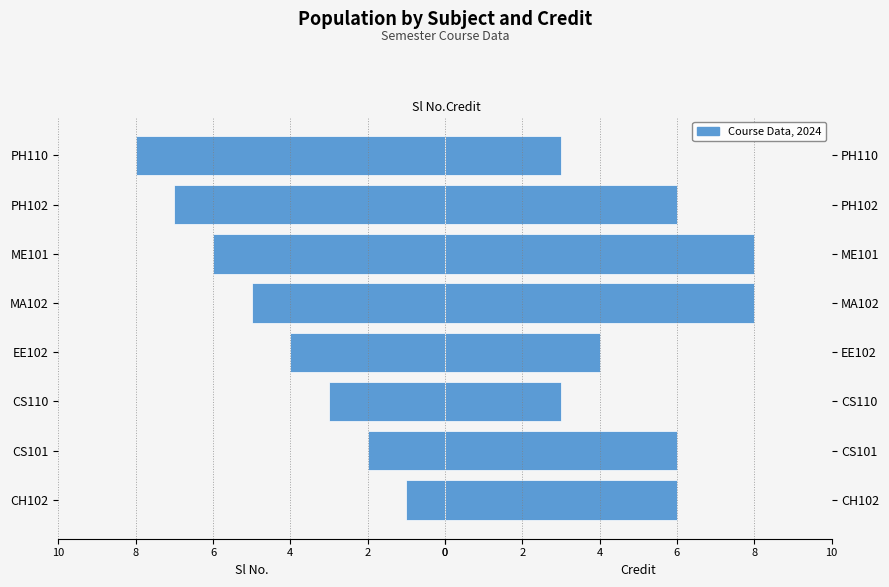

True or false: Credit has a value of 6 at CS101.

True